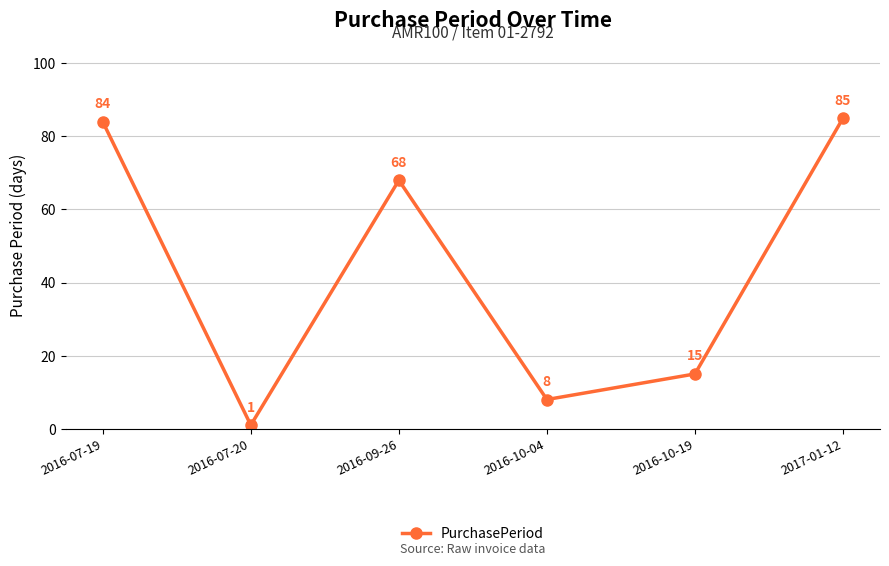

True or false: the data shows 10 at 2016-10-19.

False